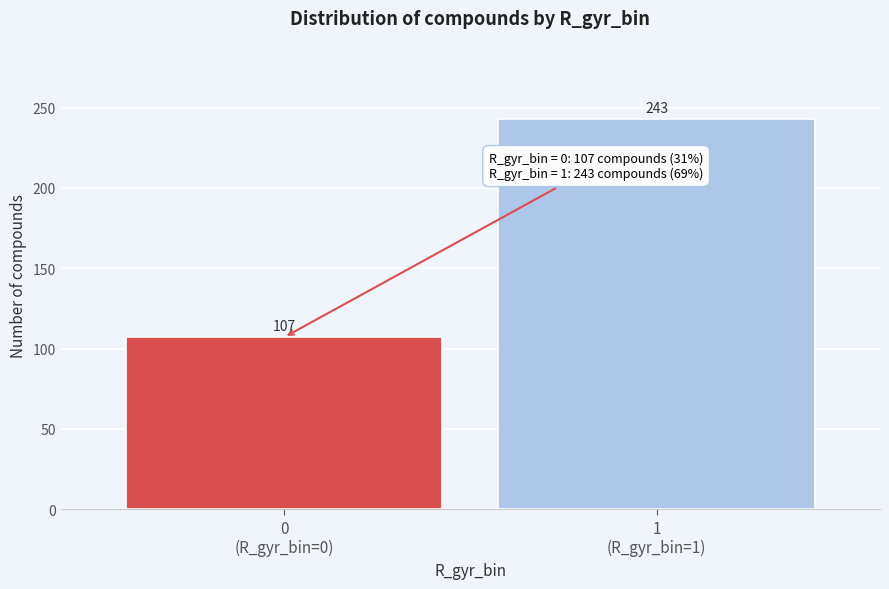

Reading left to right, what are all the values shown in this chart?

107	243